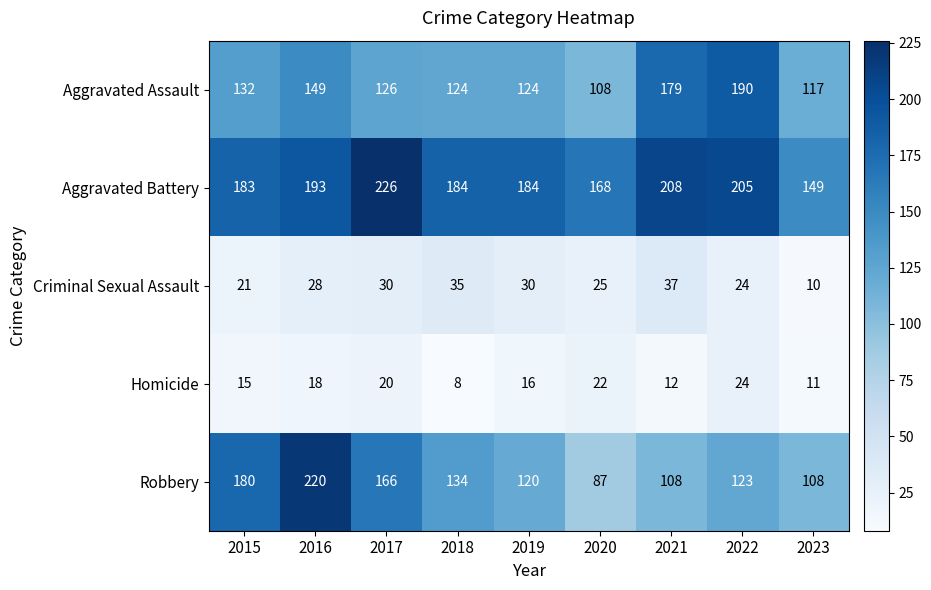

Which category has the lowest value across all series?

2018